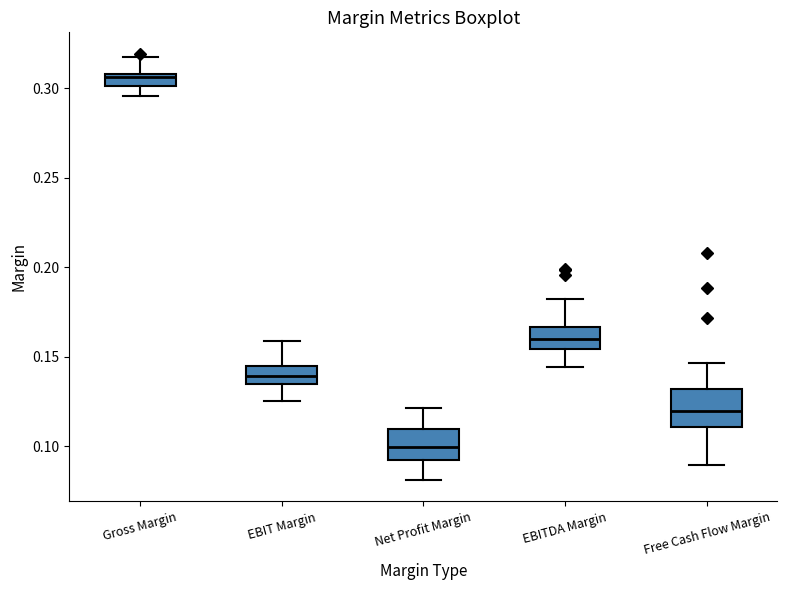

Which box has the lowest median line?

Net Profit Margin